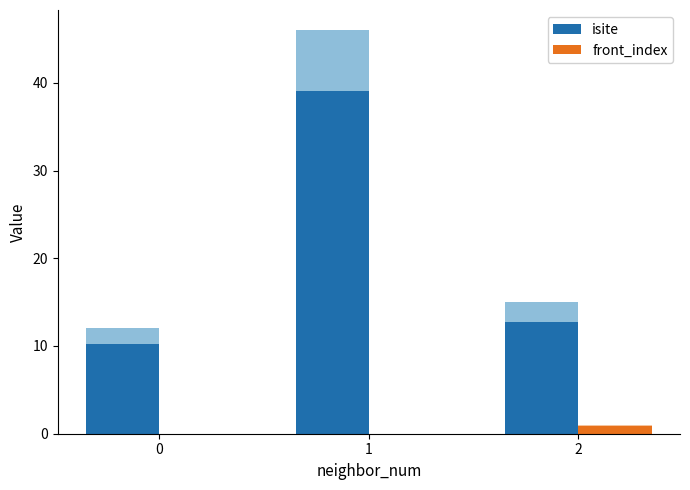

At how many categories does at least one series exceed 16?

1